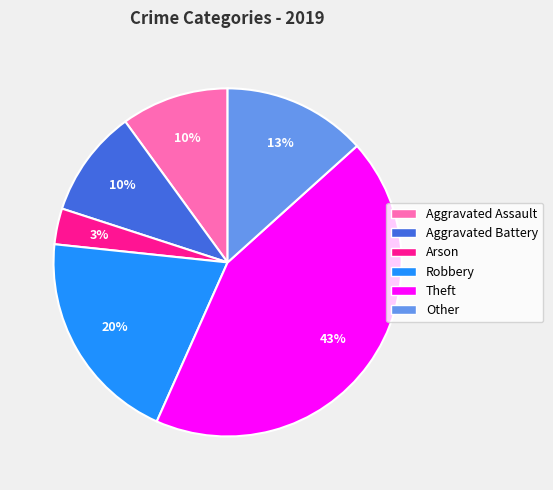

To the nearest percent, what portion does Arson represent?

3%